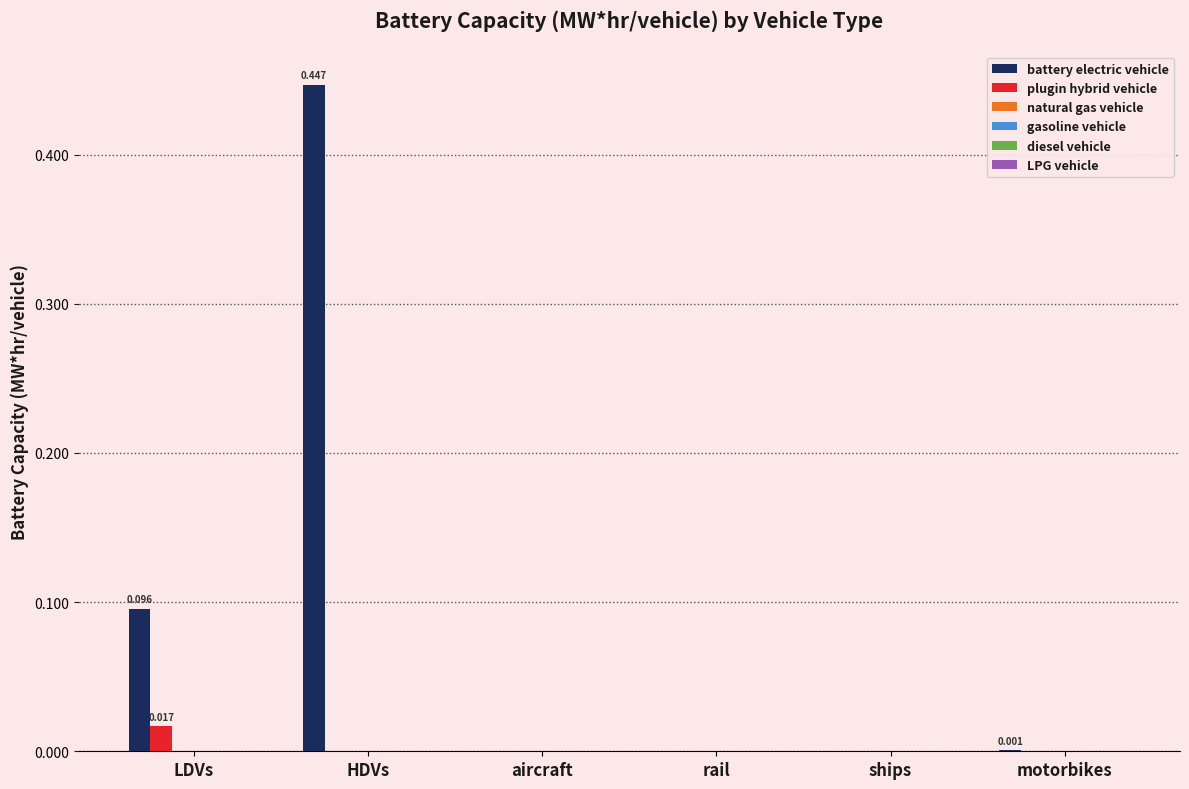

At which category is the sum across all series the highest?

HDVs